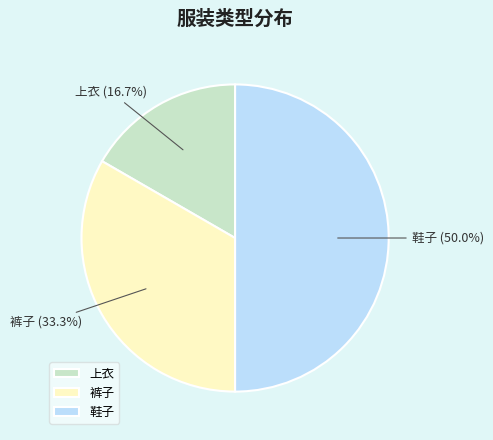

To the nearest percent, what percentage of the pie is 上衣?

17%